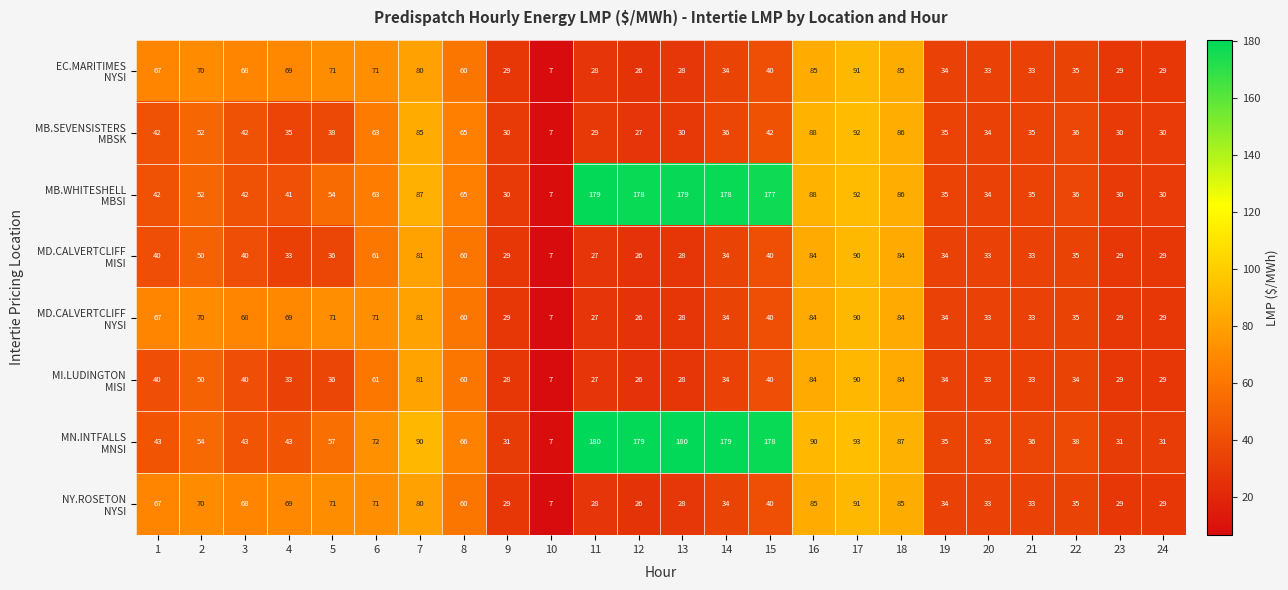

At how many categories does at least one series exceed 53?

16